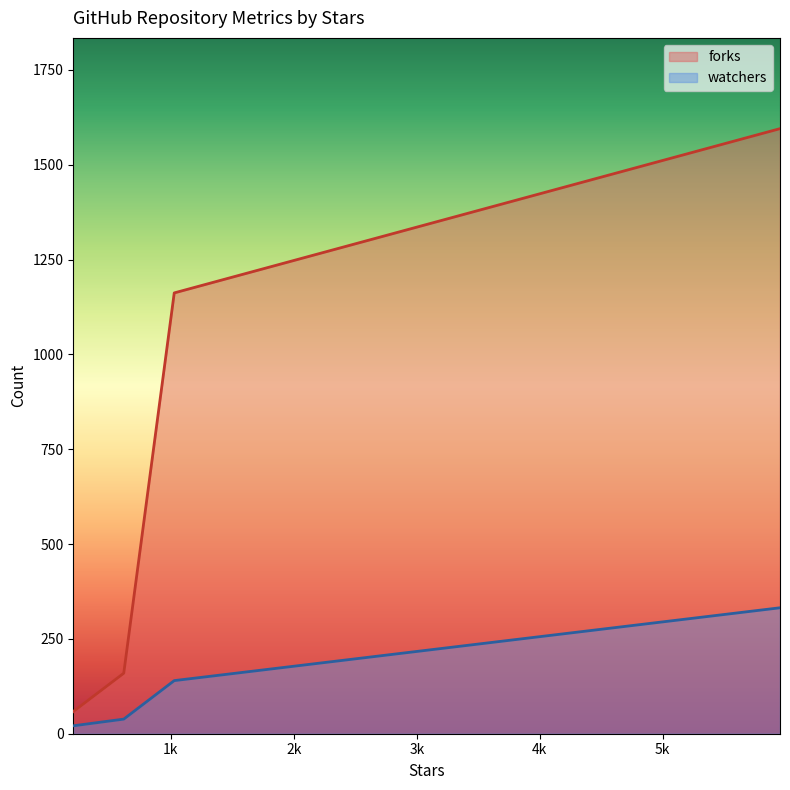

Which series changed the most between 0 and 30?

forks